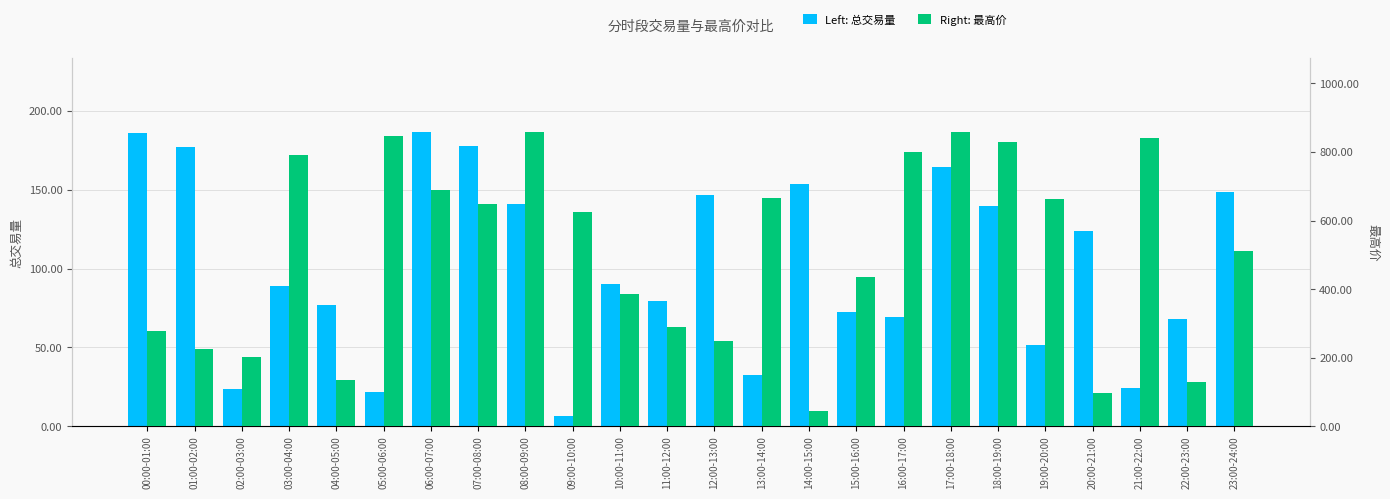

What are all the series names shown in the legend?

总交易量, 最高价